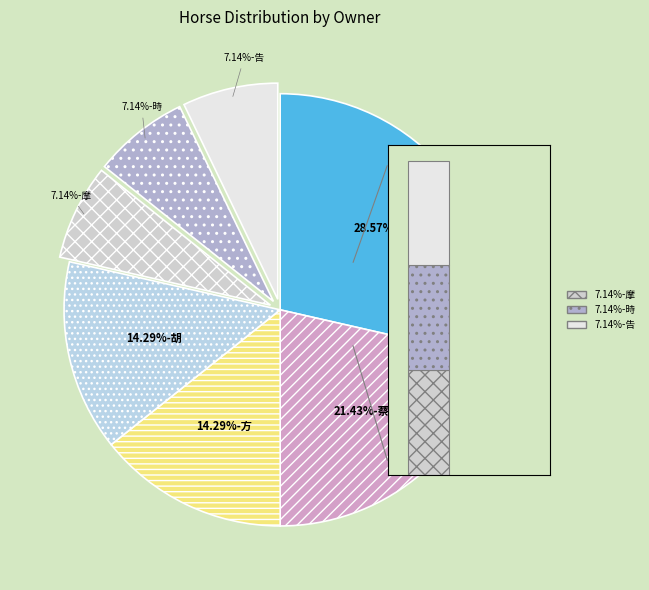

True or false: 胡 accounts for 14% of the total.

True